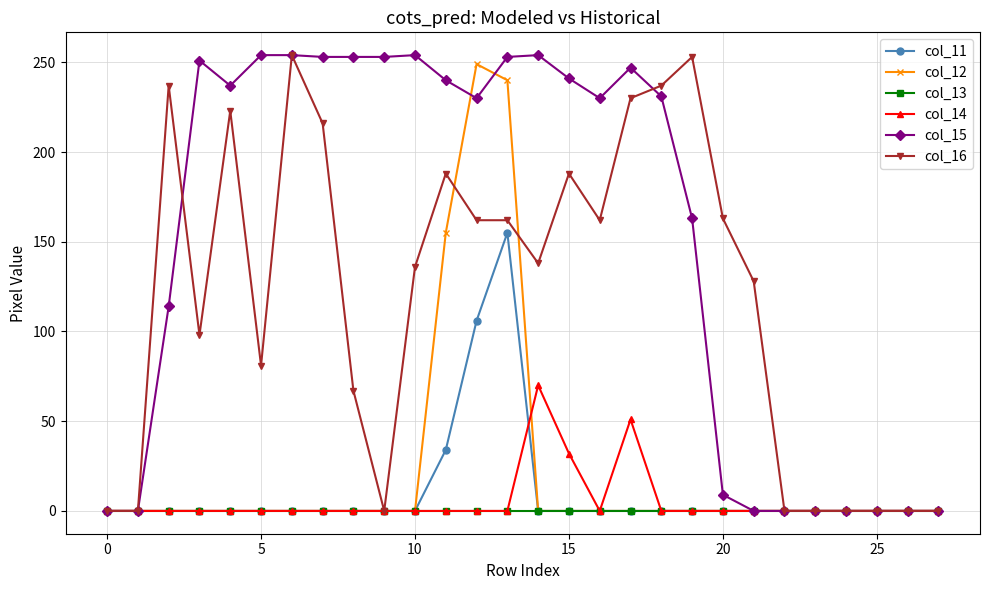

How many lines are shown in the chart?

6